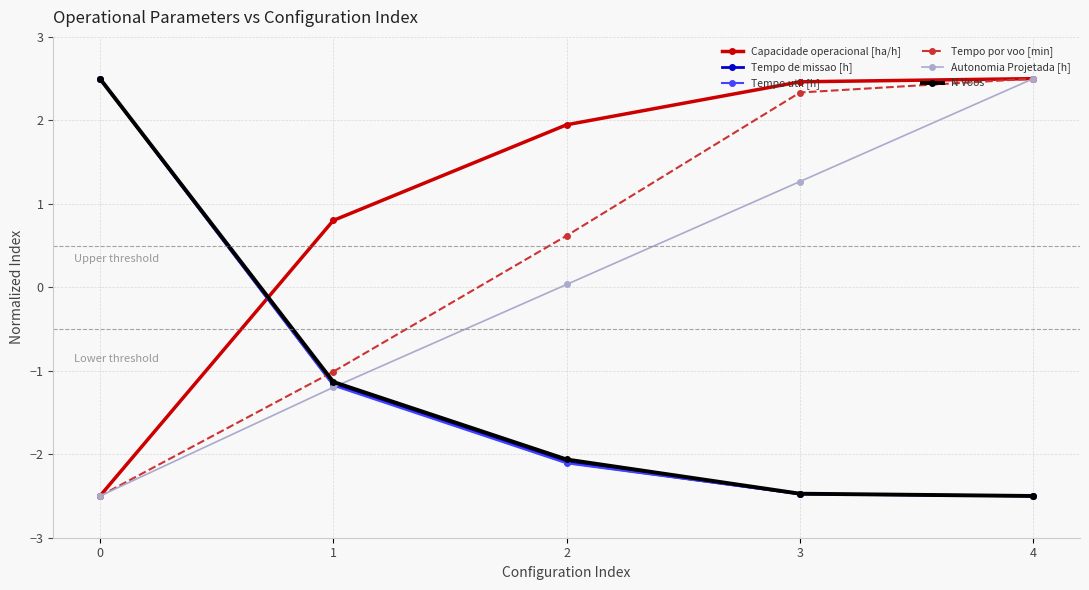

Is it true that N Voos equals -2.1 at 2?

True